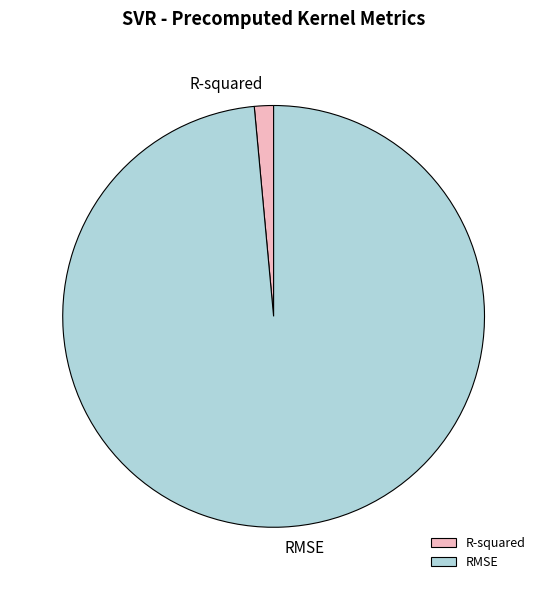

Count the number of slices in the pie.

2